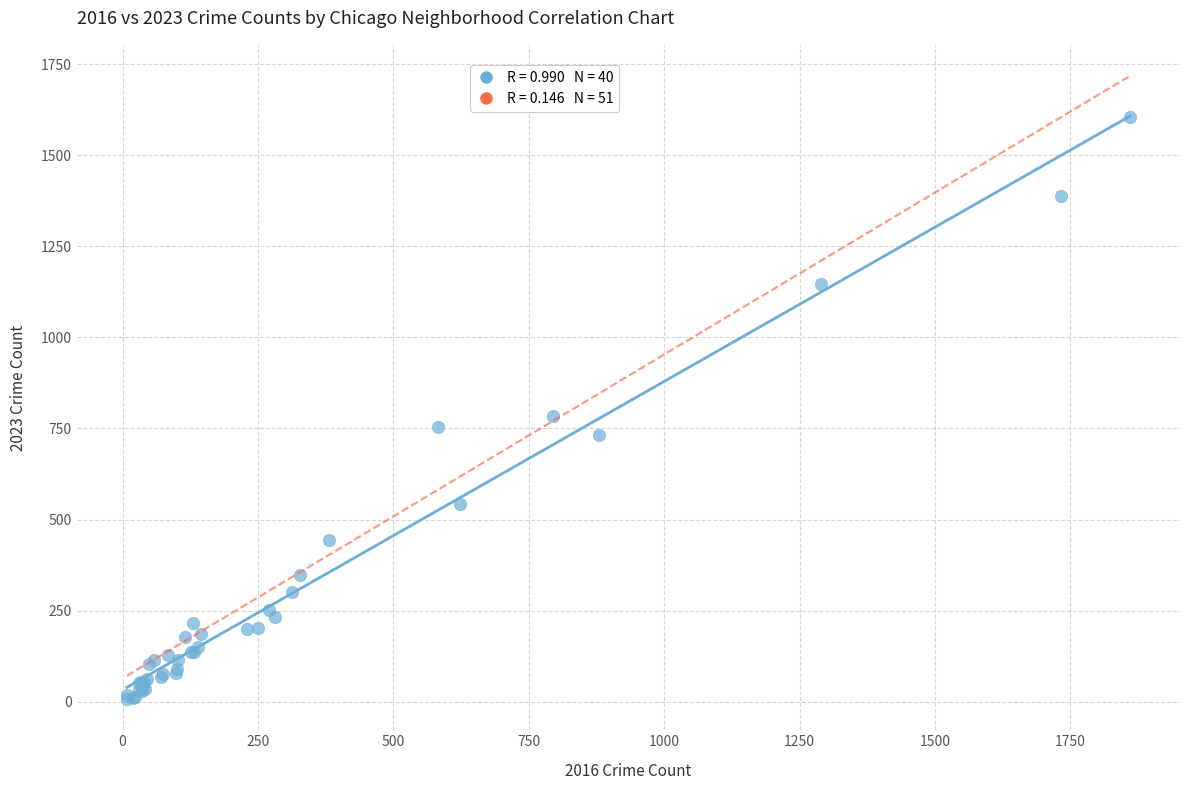

What Y value in the scatter plot is closest to 806?

785